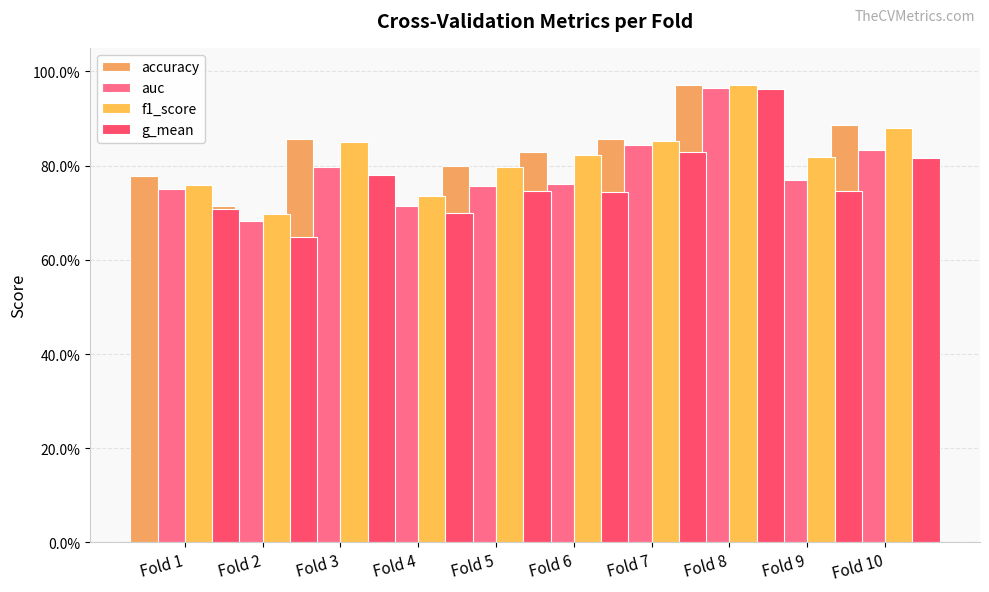

Which category has the highest value in the g_mean series?

Fold 9